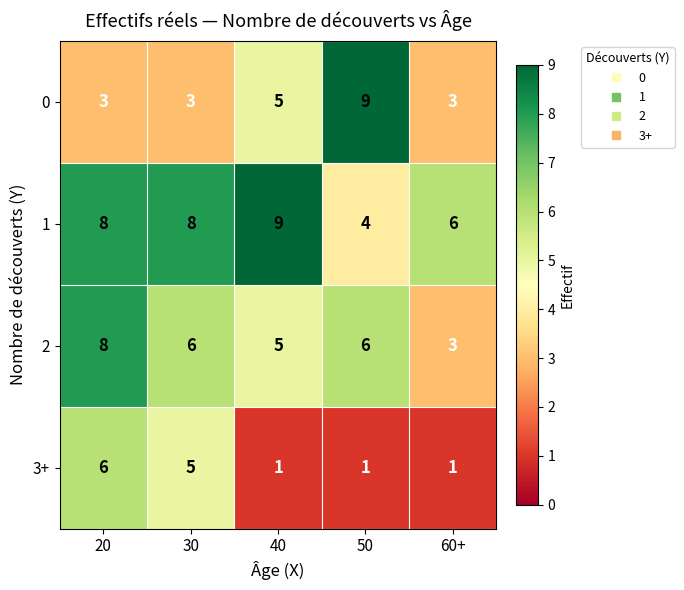

At which category is the sum across all series the highest?

20